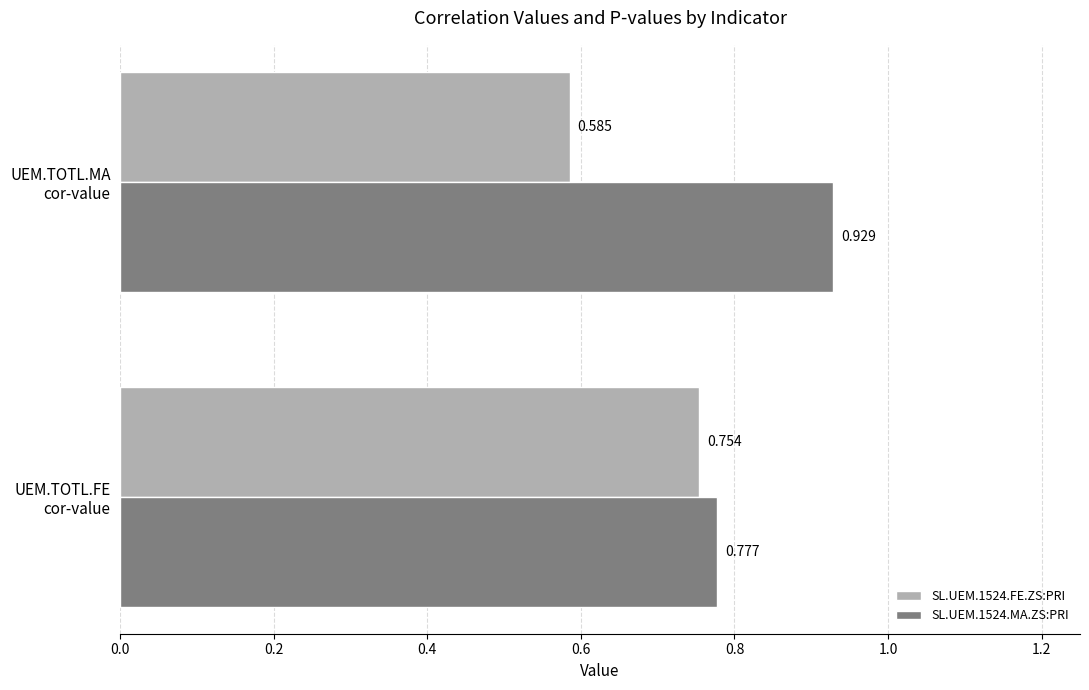

At how many categories does at least one series exceed 0?

2